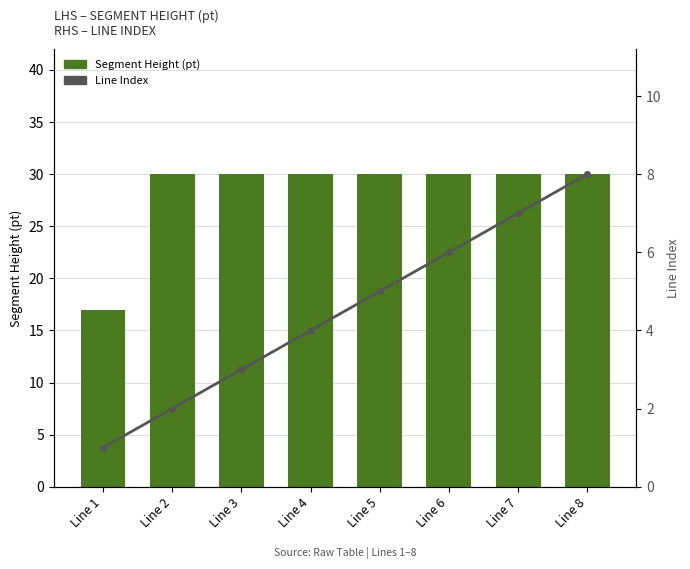

How many series are shown in this chart?

2